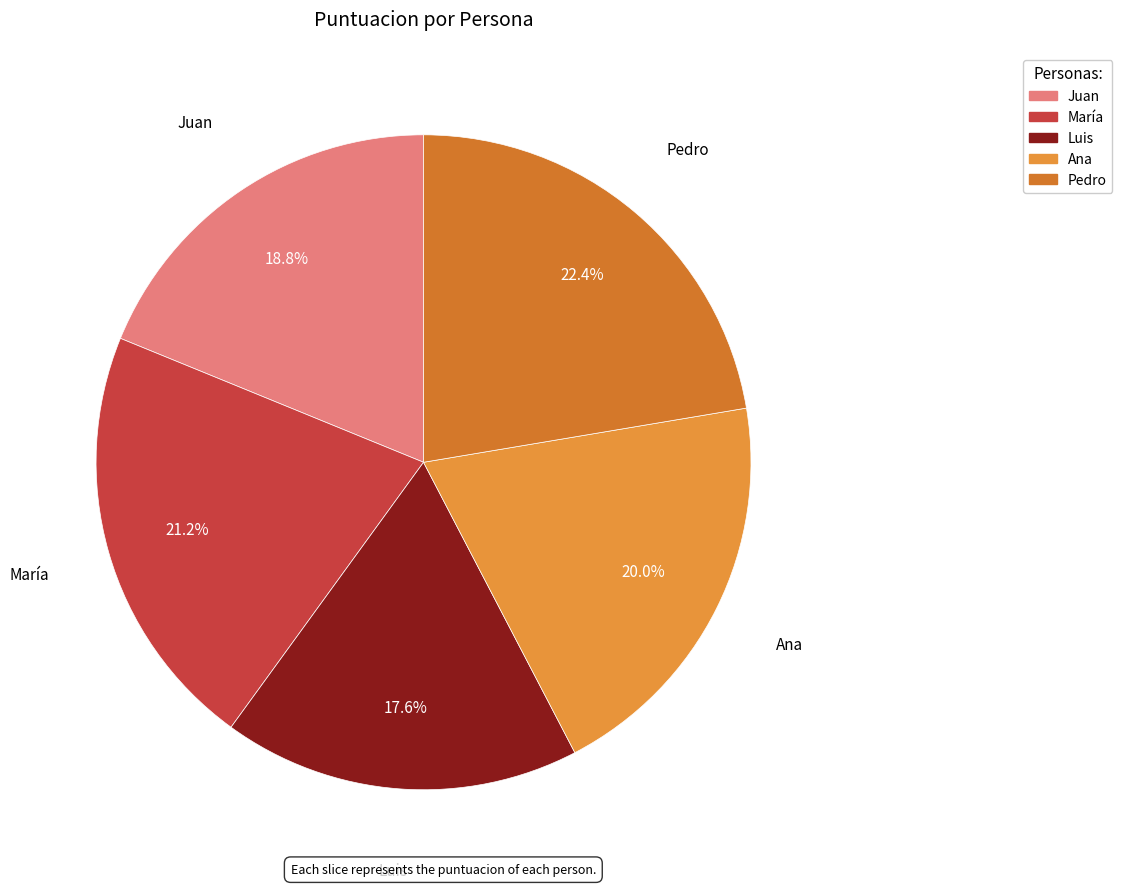

To the nearest percent, what is the difference between the Juan and Luis slice percentages?

1%